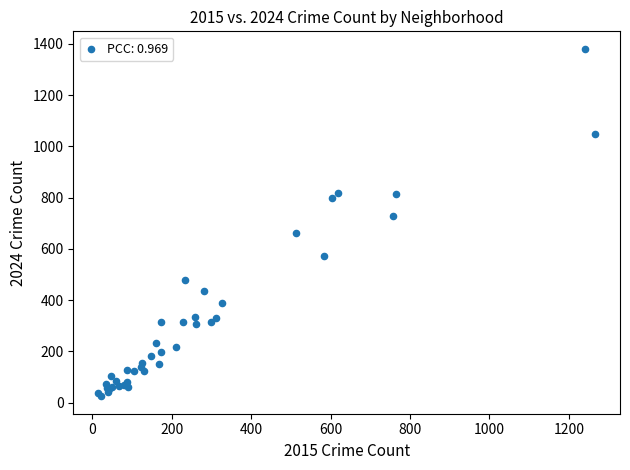

What Y value in the scatter plot is closest to 703?

729